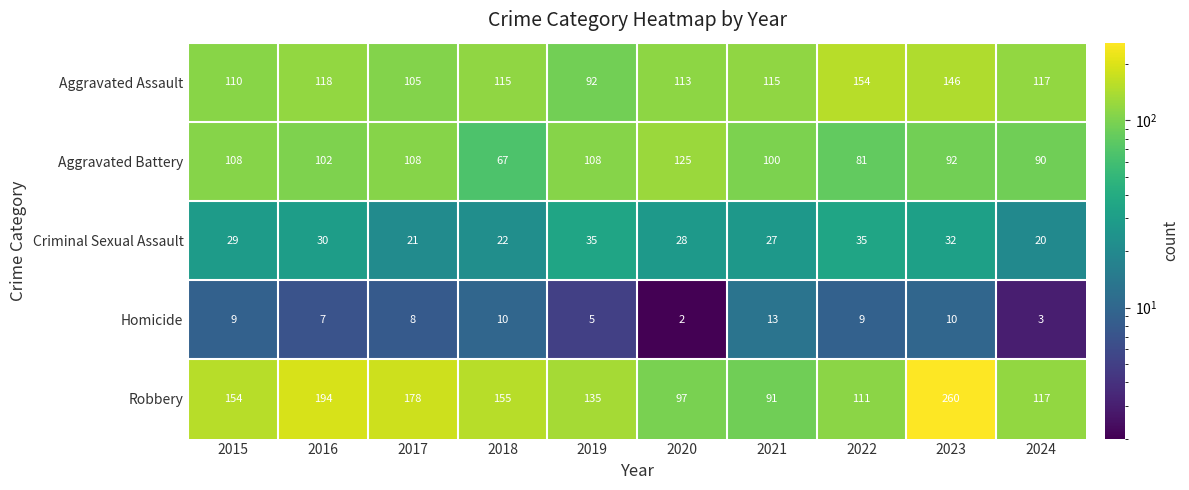

Which series has the largest total across all categories?

Robbery